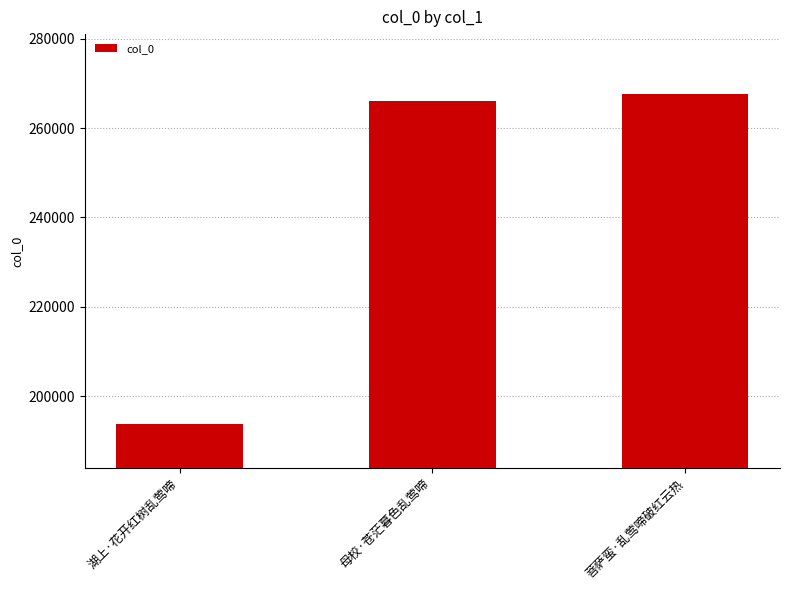

How many distinct data groups are displayed?

1